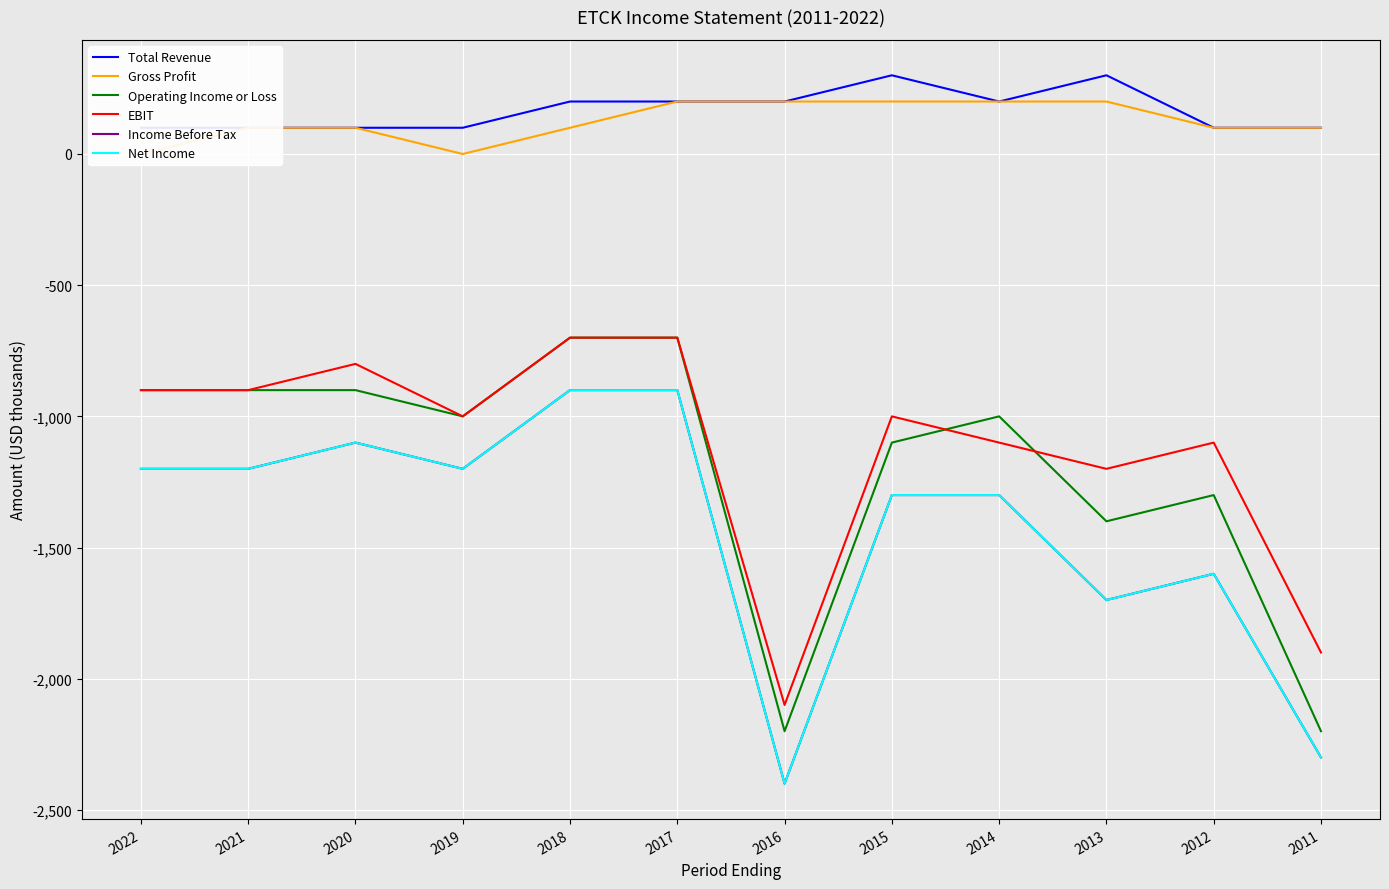

Reading right to left, transcribe all the data shown in this chart.

Total Revenue: 2011=100	2012=100	2013=300	2014=200	2015=300	2016=200	2017=200	2018=200	2019=100	2020=100	2021=100	2022=100
Gross Profit: 2011=100	2012=100	2013=200	2014=200	2015=200	2016=200	2017=200	2018=100	2019=0	2020=100	2021=100	2022=0
Operating Income or Loss: 2011=-2200	2012=-1300	2013=-1400	2014=-1000	2015=-1100	2016=-2200	2017=-700	2018=-700	2019=-1000	2020=-900	2021=-900	2022=-900
EBIT: 2011=-1900	2012=-1100	2013=-1200	2014=-1100	2015=-1000	2016=-2100	2017=-700	2018=-700	2019=-1000	2020=-800	2021=-900	2022=-900
Income Before Tax: 2011=-2300	2012=-1600	2013=-1700	2014=-1300	2015=-1300	2016=-2400	2017=-900	2018=-900	2019=-1200	2020=-1100	2021=-1200	2022=-1200
Net Income: 2011=-2300	2012=-1600	2013=-1700	2014=-1300	2015=-1300	2016=-2400	2017=-900	2018=-900	2019=-1200	2020=-1100	2021=-1200	2022=-1200